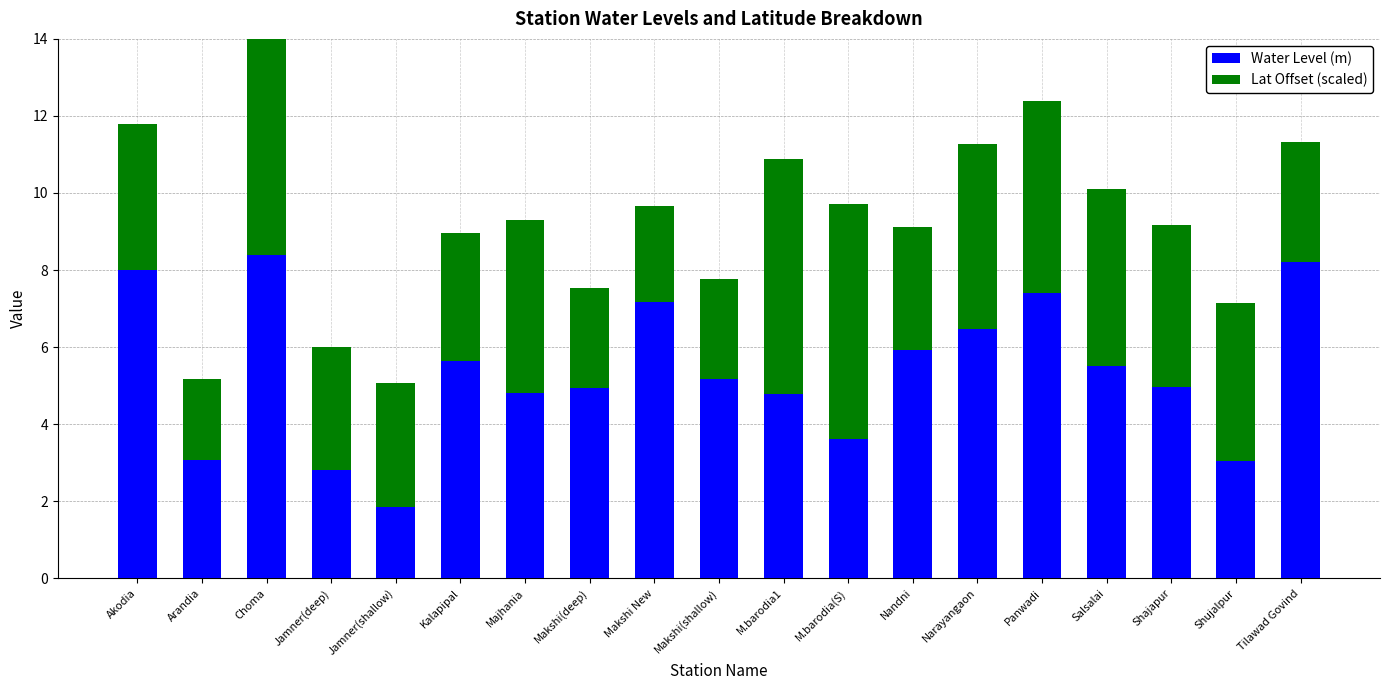

What are all the series names shown in the legend?

Water Level (m), Lat Offset (scaled)